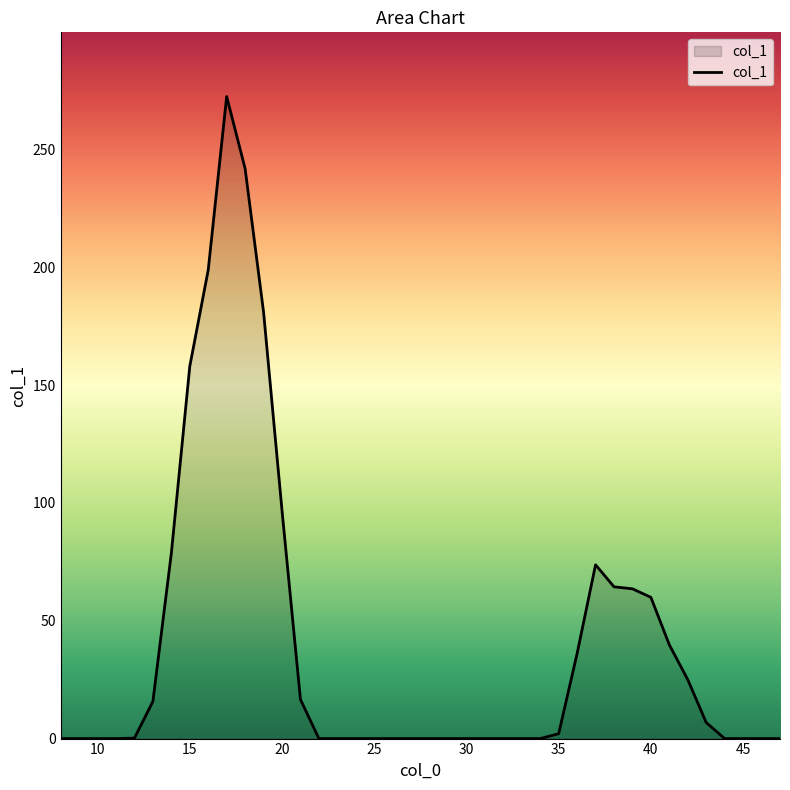

Does the chart display data point markers on the line(s)?

No